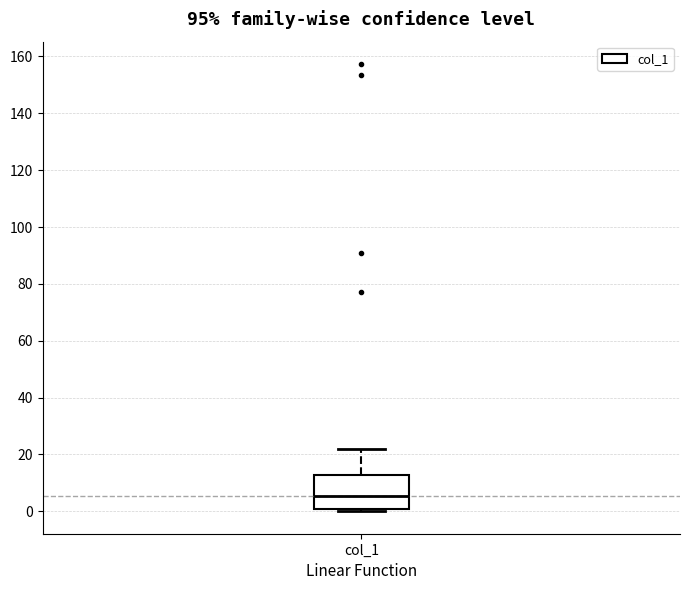

Where is the lower edge of the box for col_1 on the y-axis? The values are not printed on the chart, so give them approximately, as read against the axis.

0